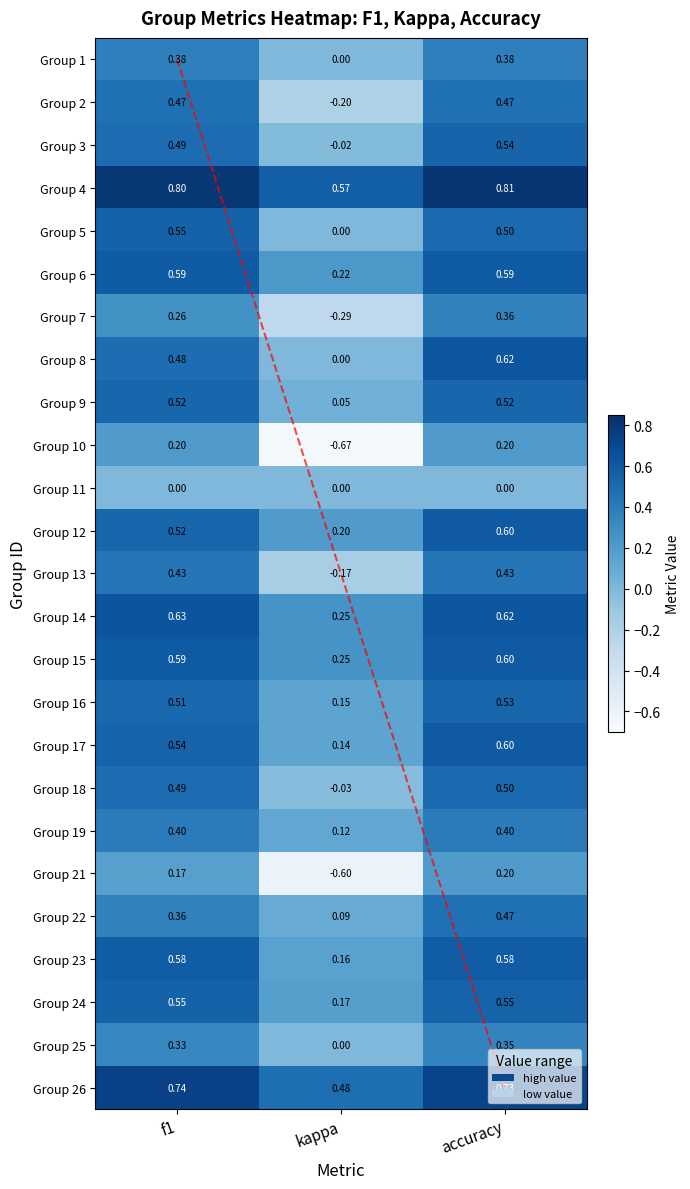

What is the sum of all Group 9 values?

1.1